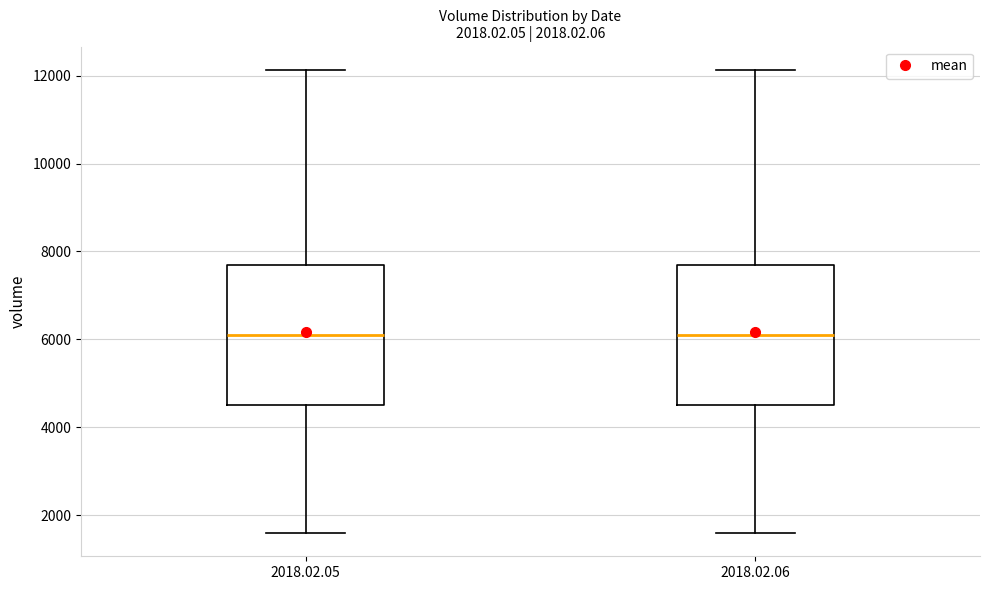

Reading left to right, read every box against the y-axis: the position of its median line, the range the box covers, and the ends of its whiskers. The values are not printed on the chart, so give them approximately, as read against the axis.

2018.02.05: median 6000, box 4600 to 7600, whiskers 1600 to 12200
2018.02.06: median 6000, box 4600 to 7600, whiskers 1600 to 12200